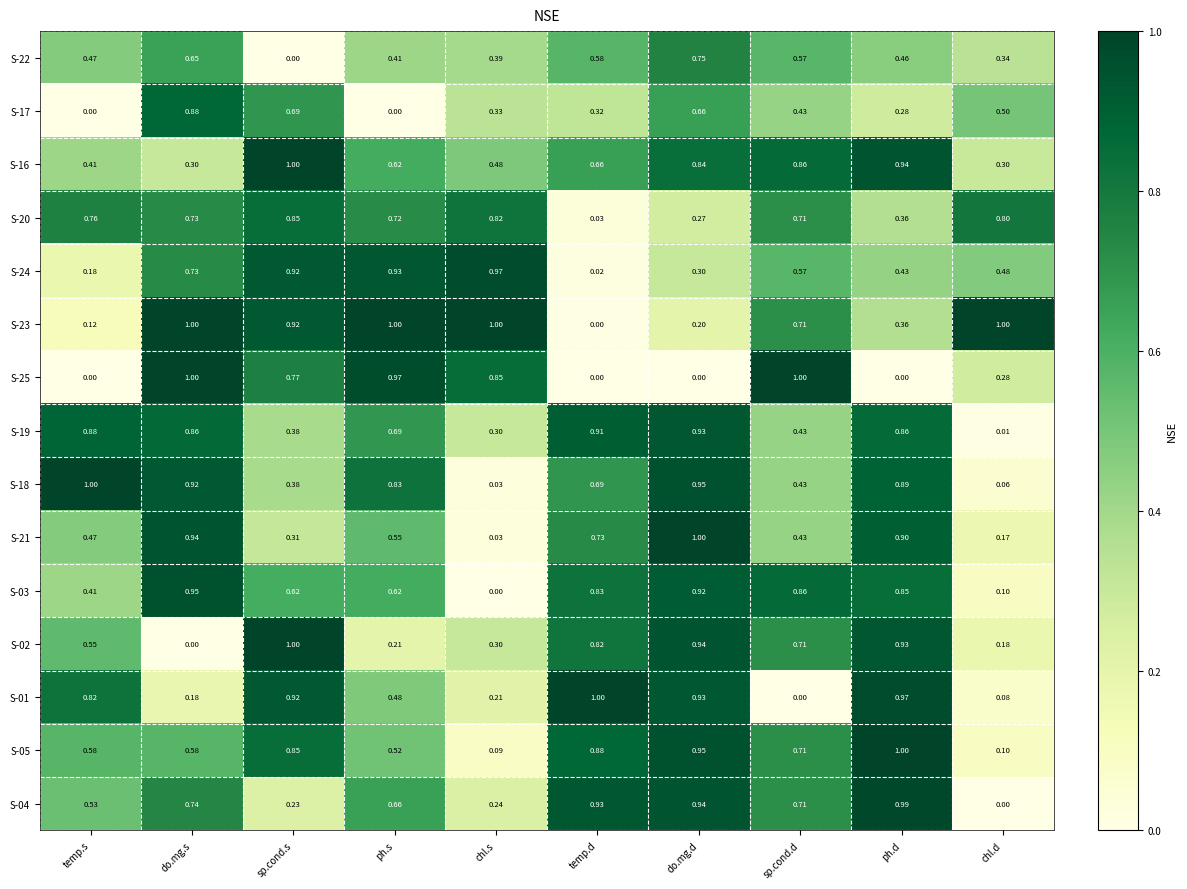

At which category is the sum across all series the highest?

do.mg.d